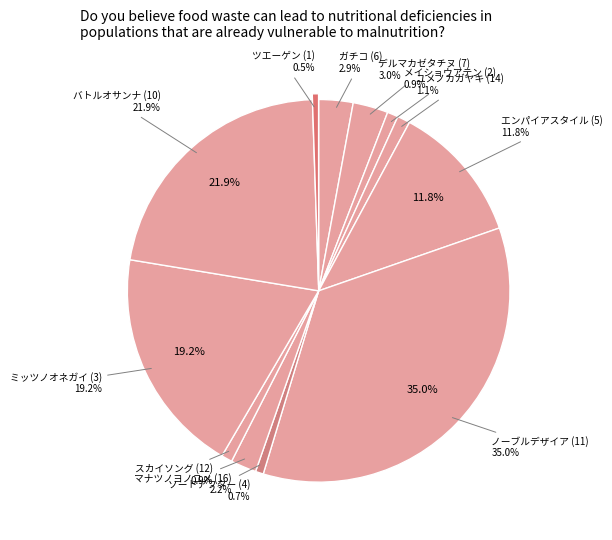

Count the number of slices in the pie.

12